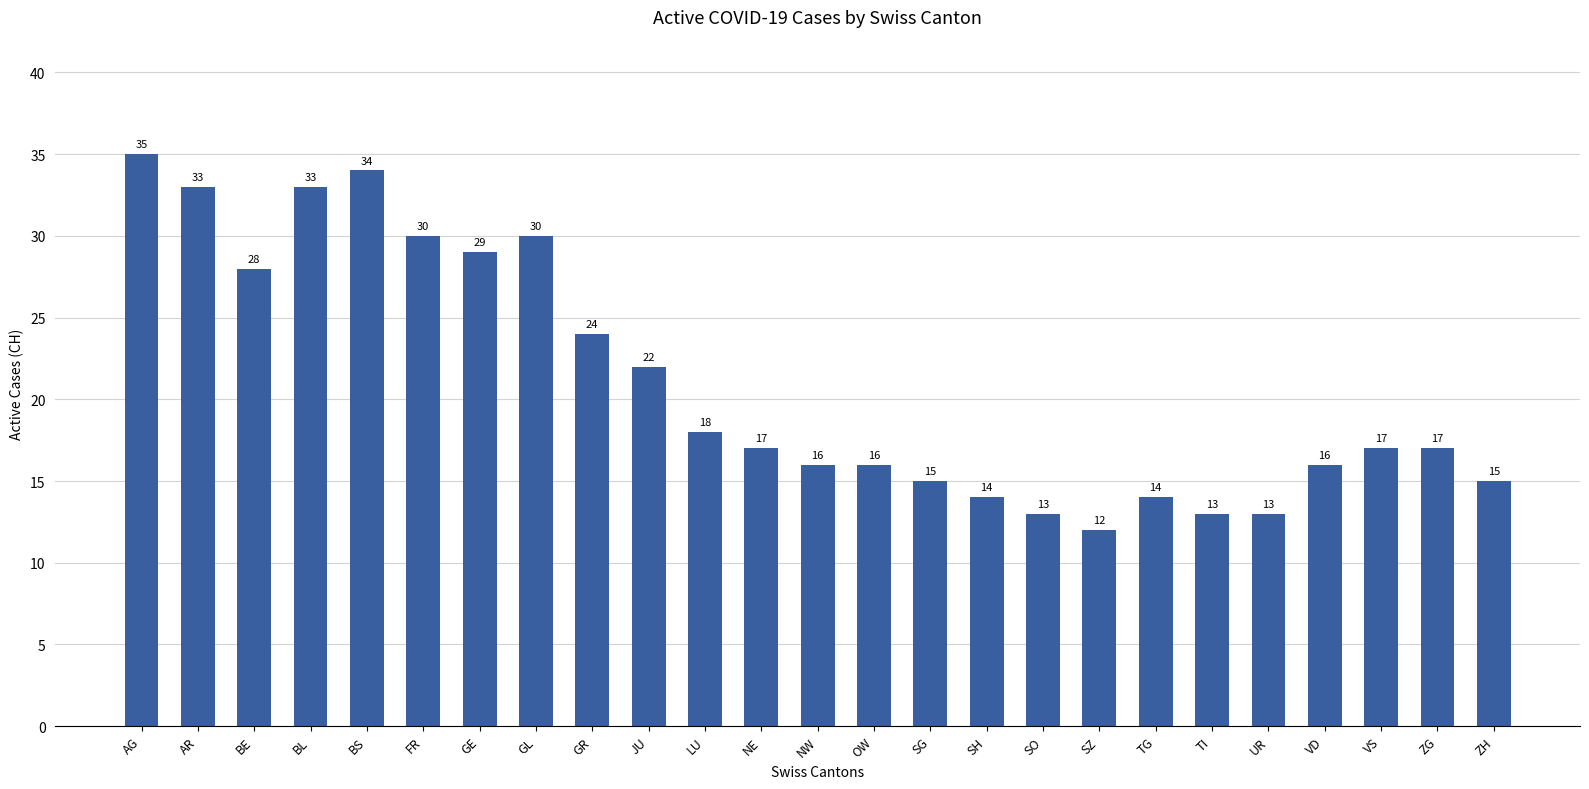

Reading left to right, transcribe all the data shown in this chart.

AG=35	AR=33	BE=28	BL=33	BS=34	FR=30	GE=29	GL=30	GR=24	JU=22	LU=18	NE=17	NW=16	OW=16	SG=15	SH=14	SO=13	SZ=12	TG=14	TI=13	UR=13	VD=16	VS=17	ZG=17	ZH=15